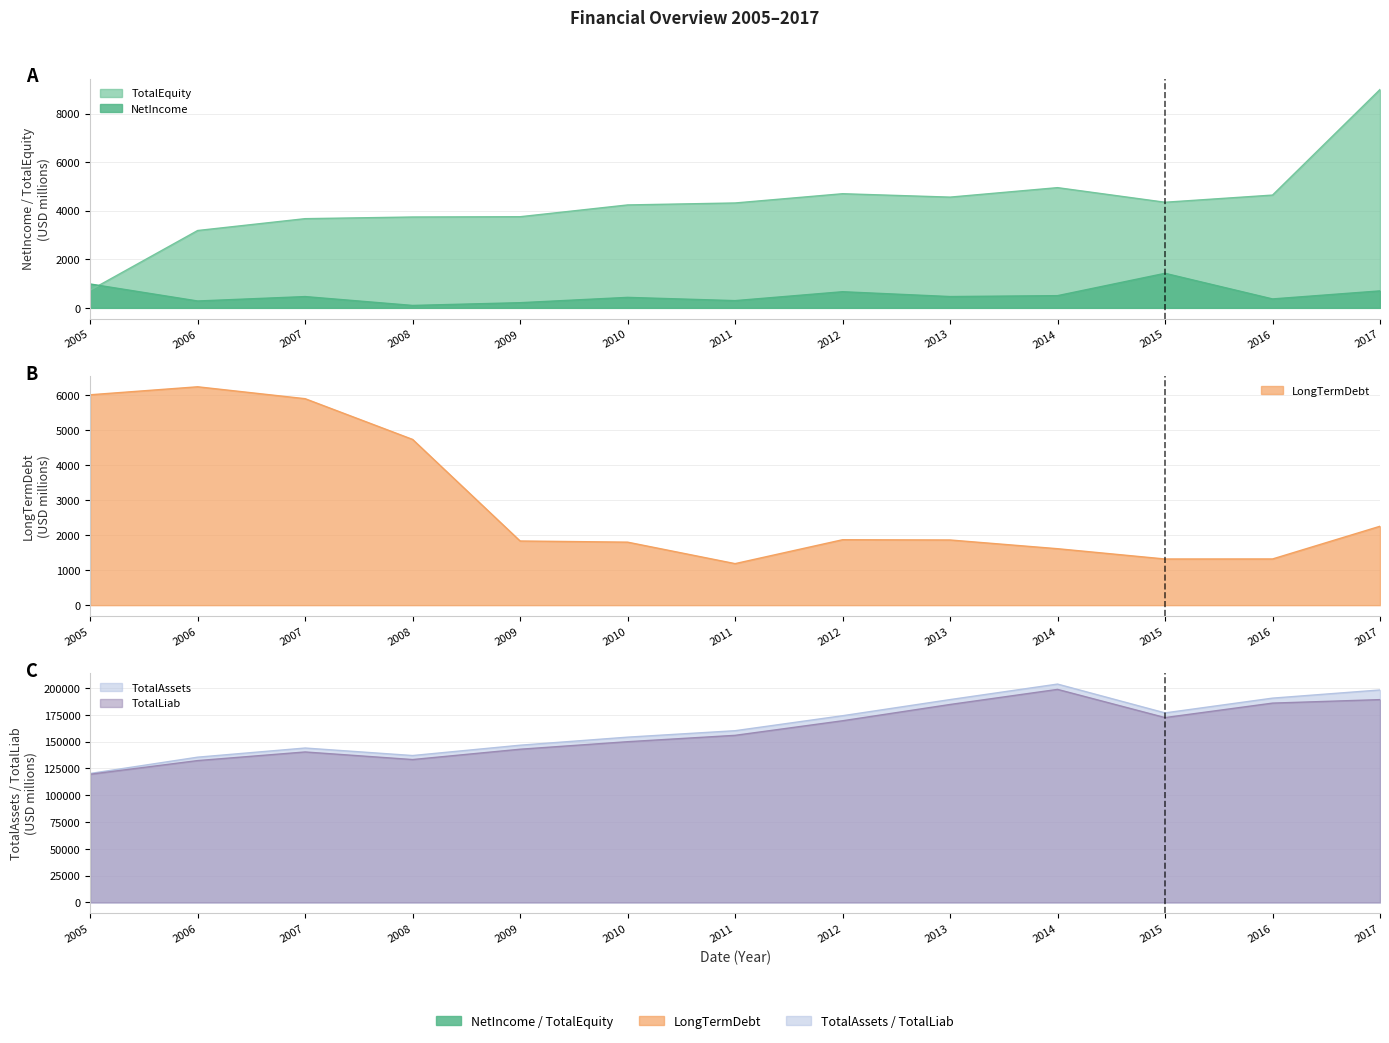

What is the sum of the NetIncome values at 2015 and 2010?

1855